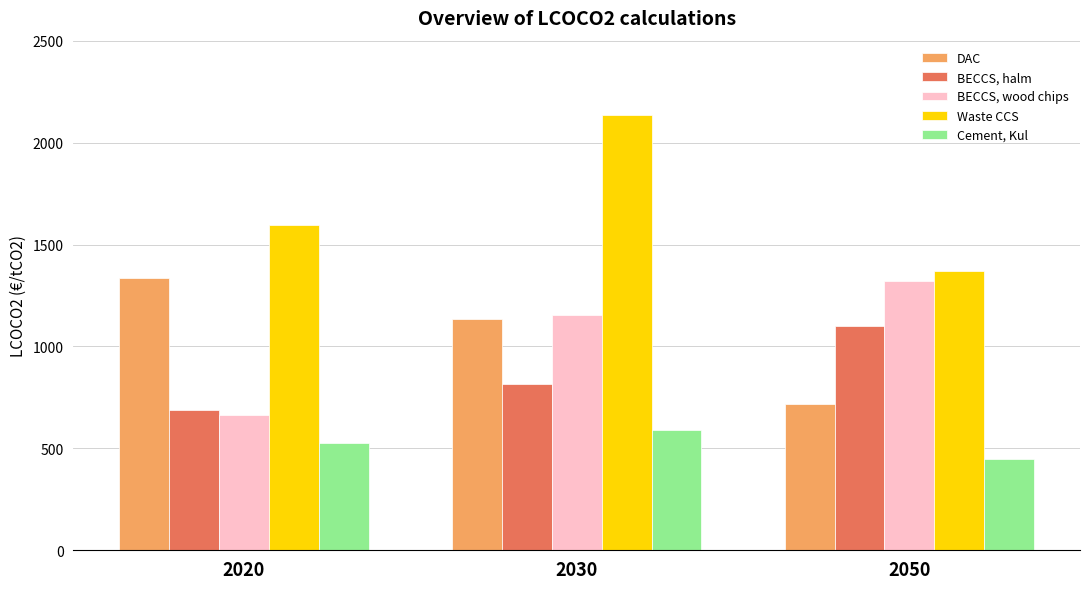

What is the maximum value shown in the chart?

2136.9